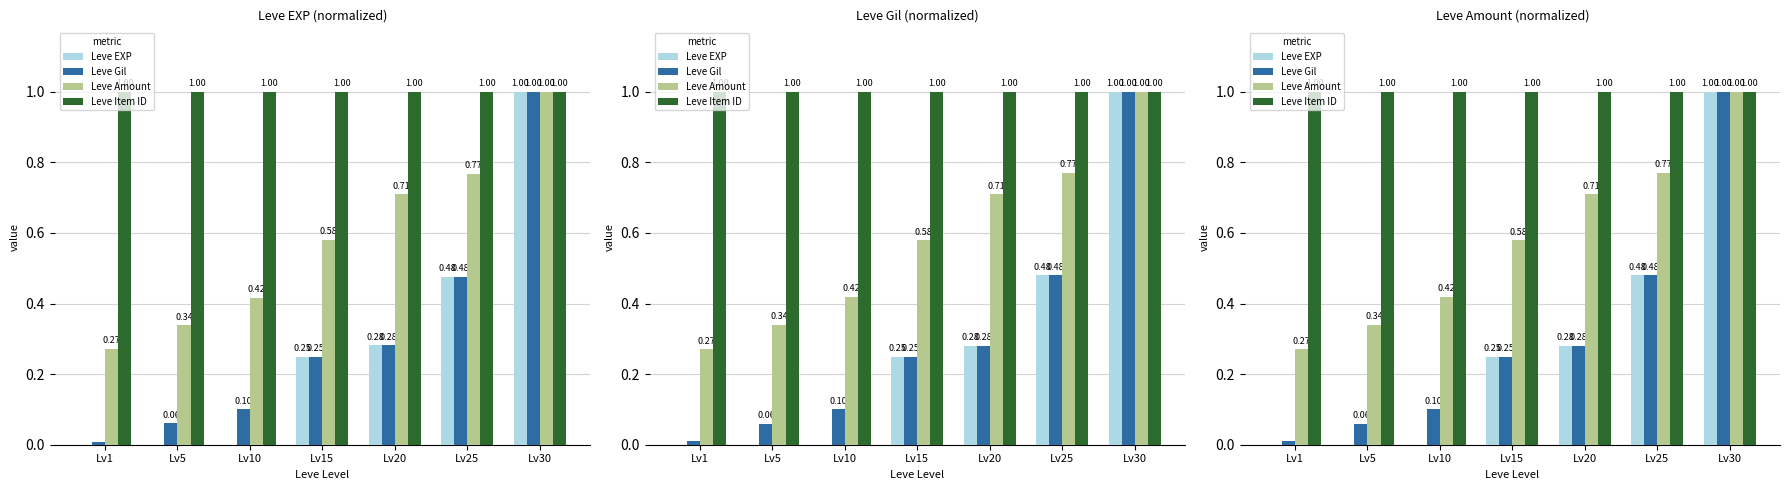

At how many categories does at least one series exceed 0?

7